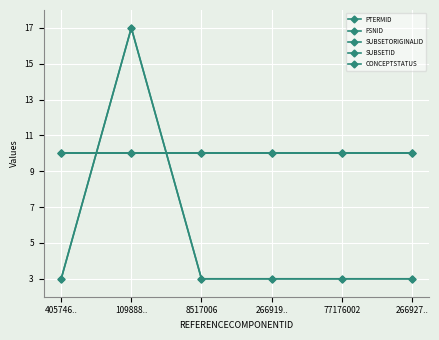

Does the chart have visible grid lines?

Yes